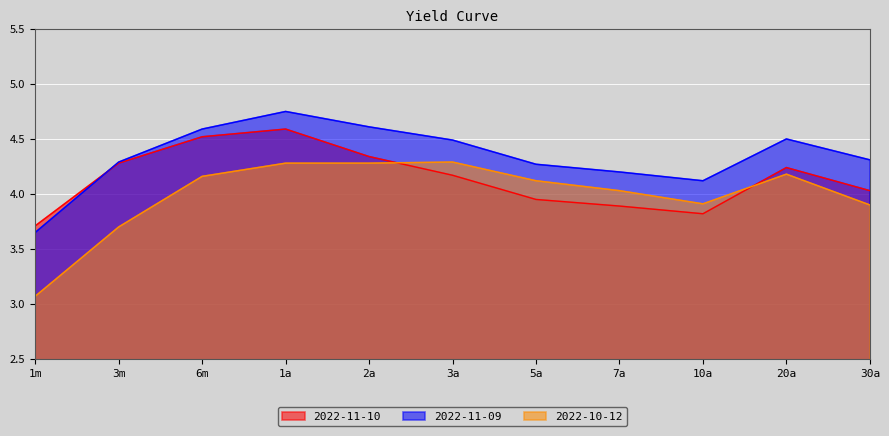

What is the label of the 6th point from the right?

3a